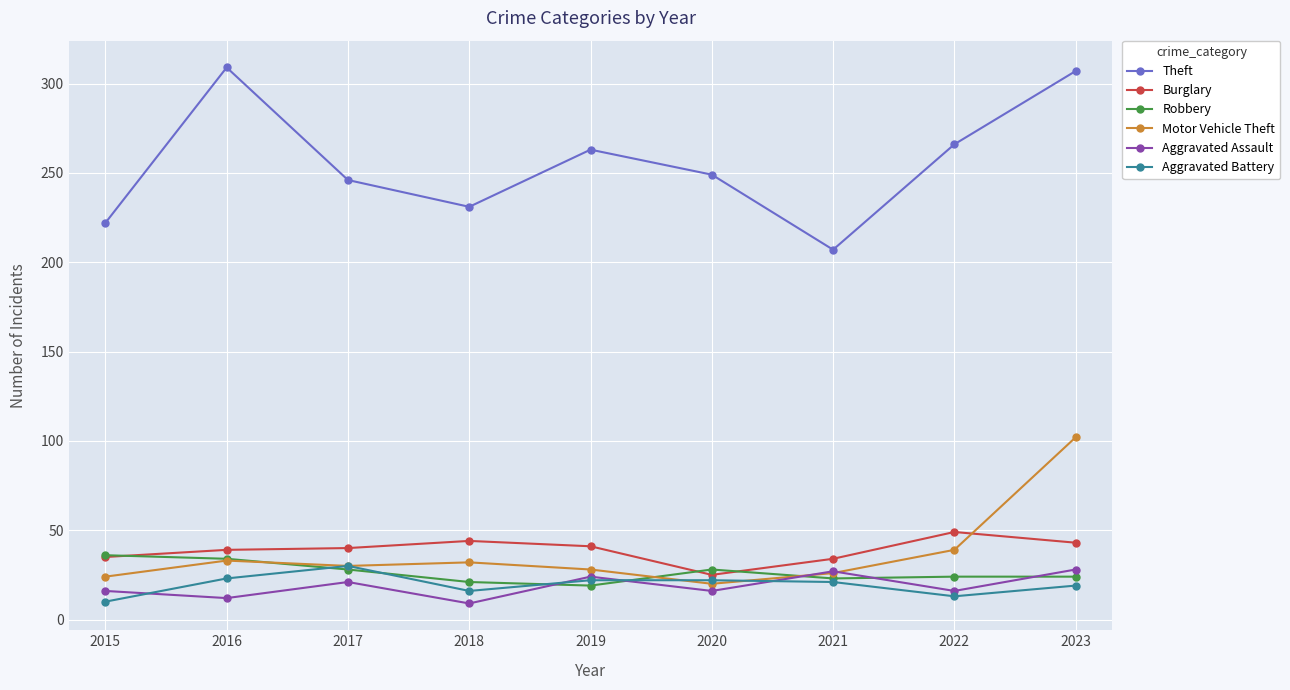

True or false: Aggravated Assault and Burglary intersect in this chart.

False